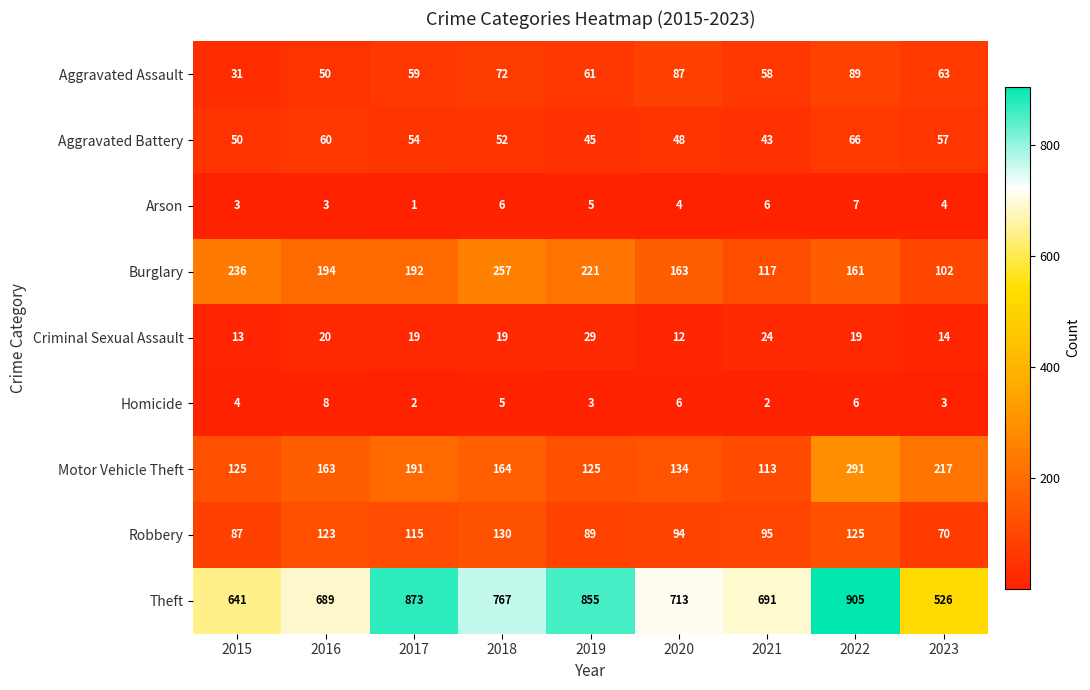

Is it true that Arson equals 8 at 2018?

False